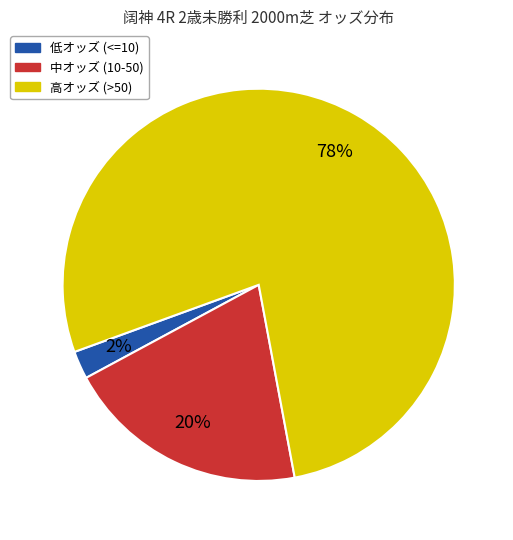

To the nearest percent, what is the average slice percentage?

33%